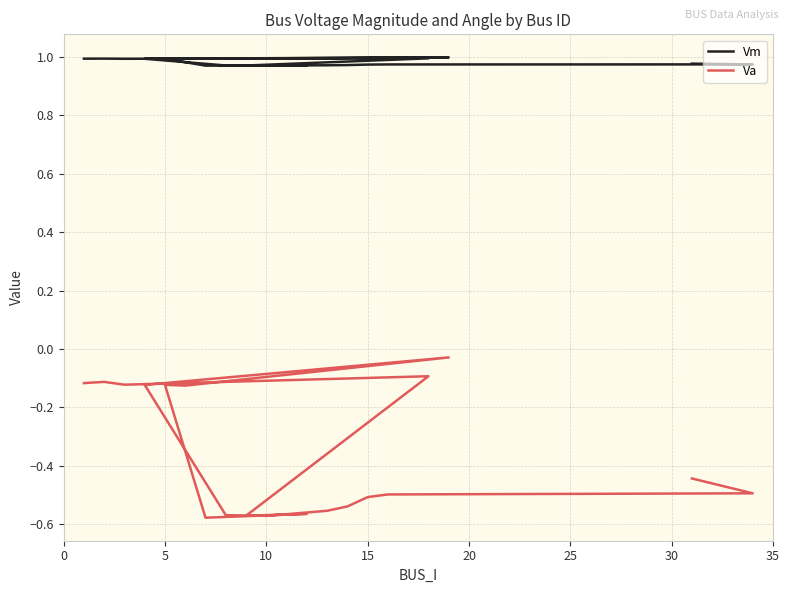

What is the average value of the Va series?

-0.4